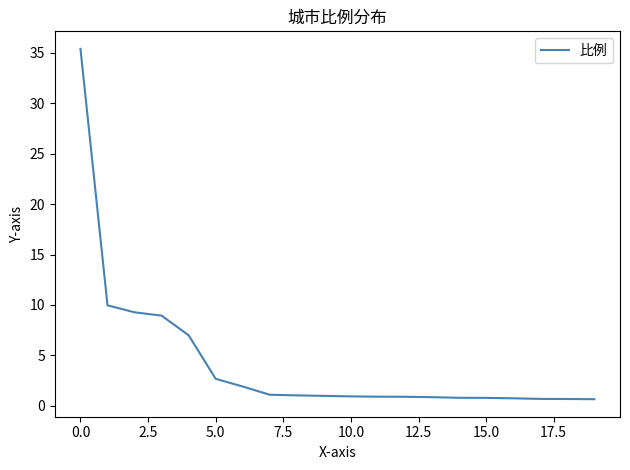

At which category does the chart reach its peak across all series?

0.0